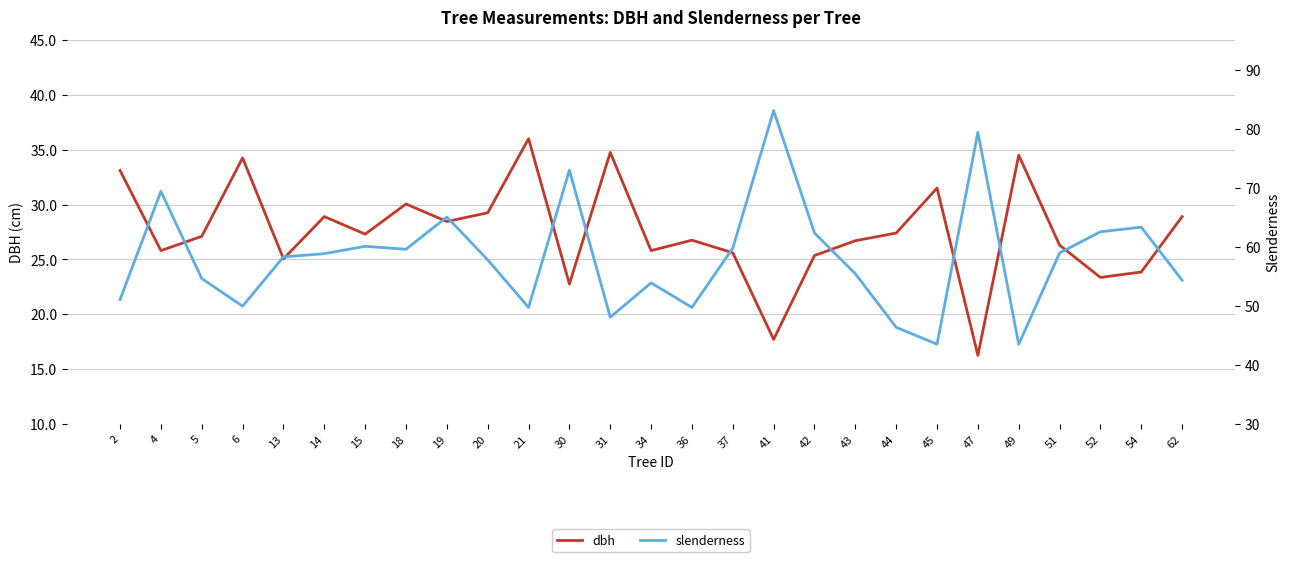

Is this an area chart (filled region under the line)?

No